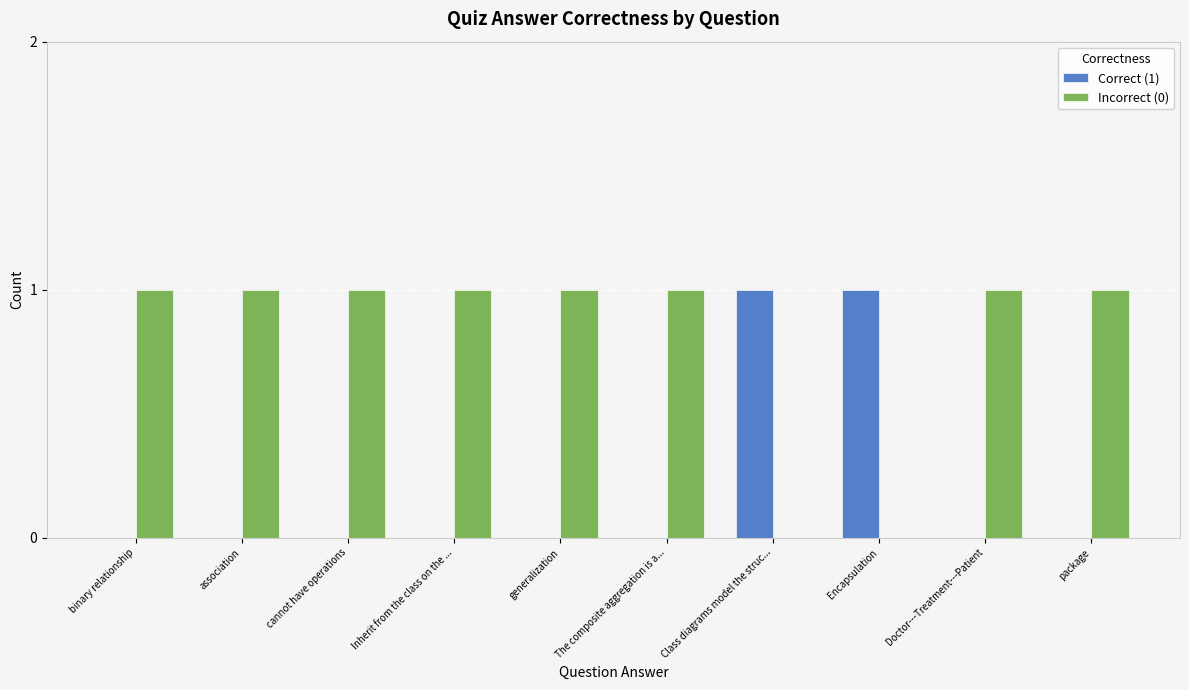

Which series has the largest total across all categories?

Incorrect (0)